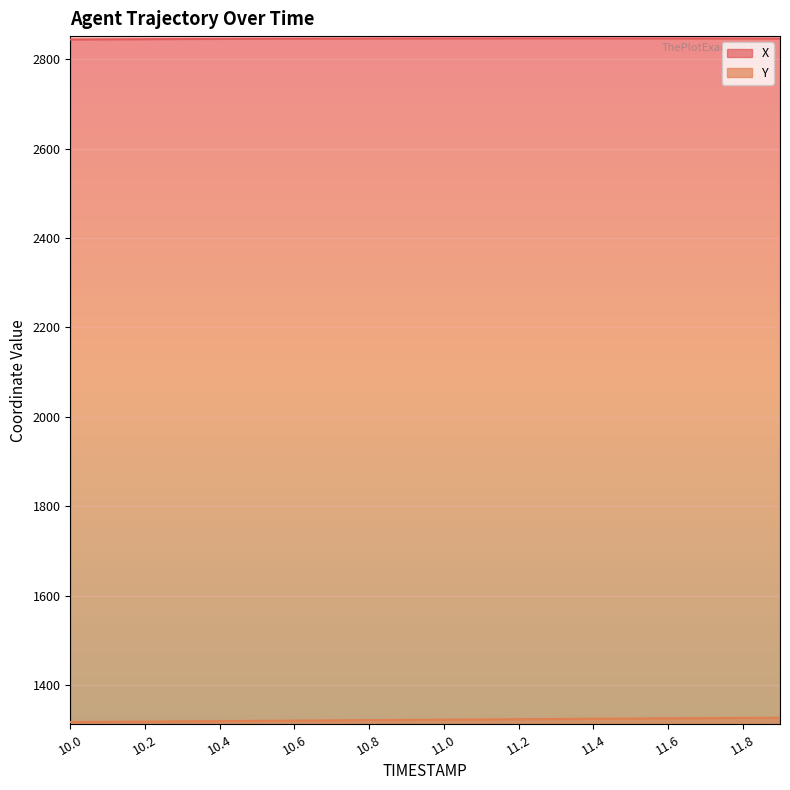

What is the sum of the X values at 11.5 and 11.3?

5693.2